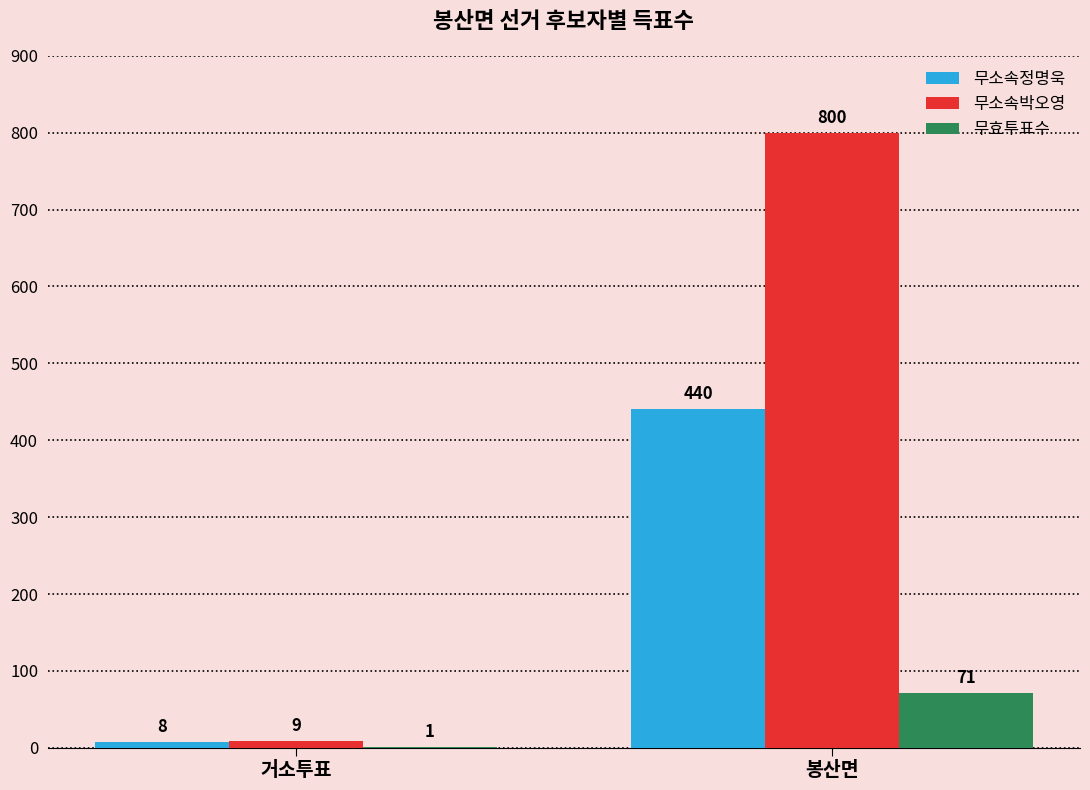

At which label is 무소속정명욱 closest to 224?

거소투표